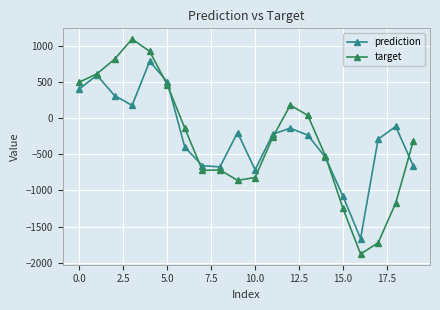

What is the value of the target point at the 18th from the left?

-1725.6